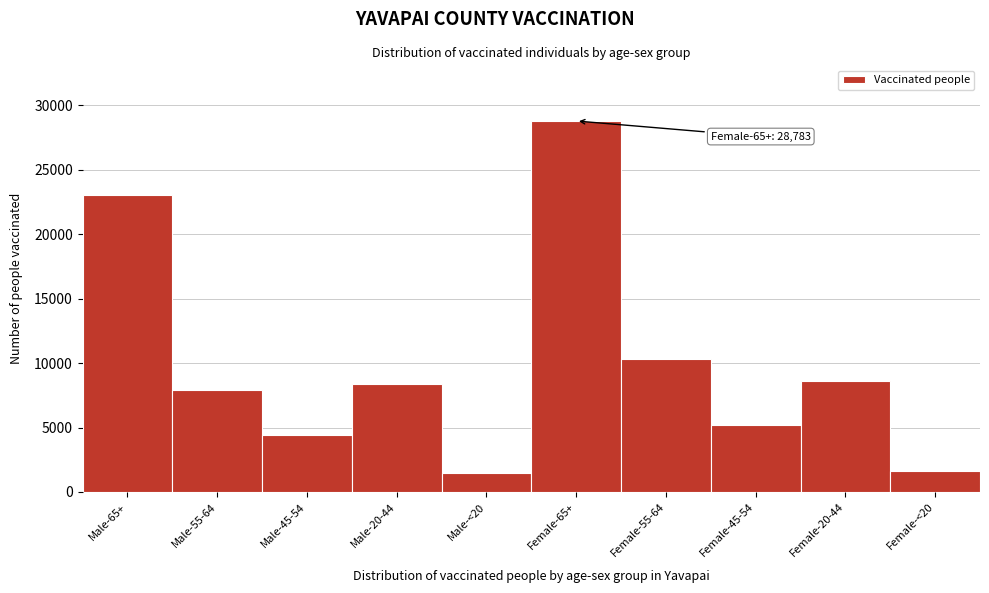

Reading left to right, list all the values displayed in this chart.

Male-65+=23071	Male-55-64=7949	Male-45-54=4430	Male-20-44=8385	Male-<20=1465	Female-65+=28783	Female-55-64=10295	Female-45-54=5229	Female-20-44=8614	Female-<20=1640